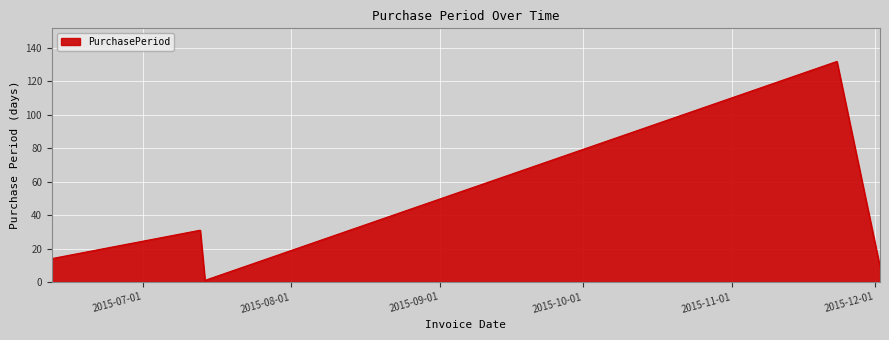

How many interior local valleys (lower than both neighbors) does the data have?

1